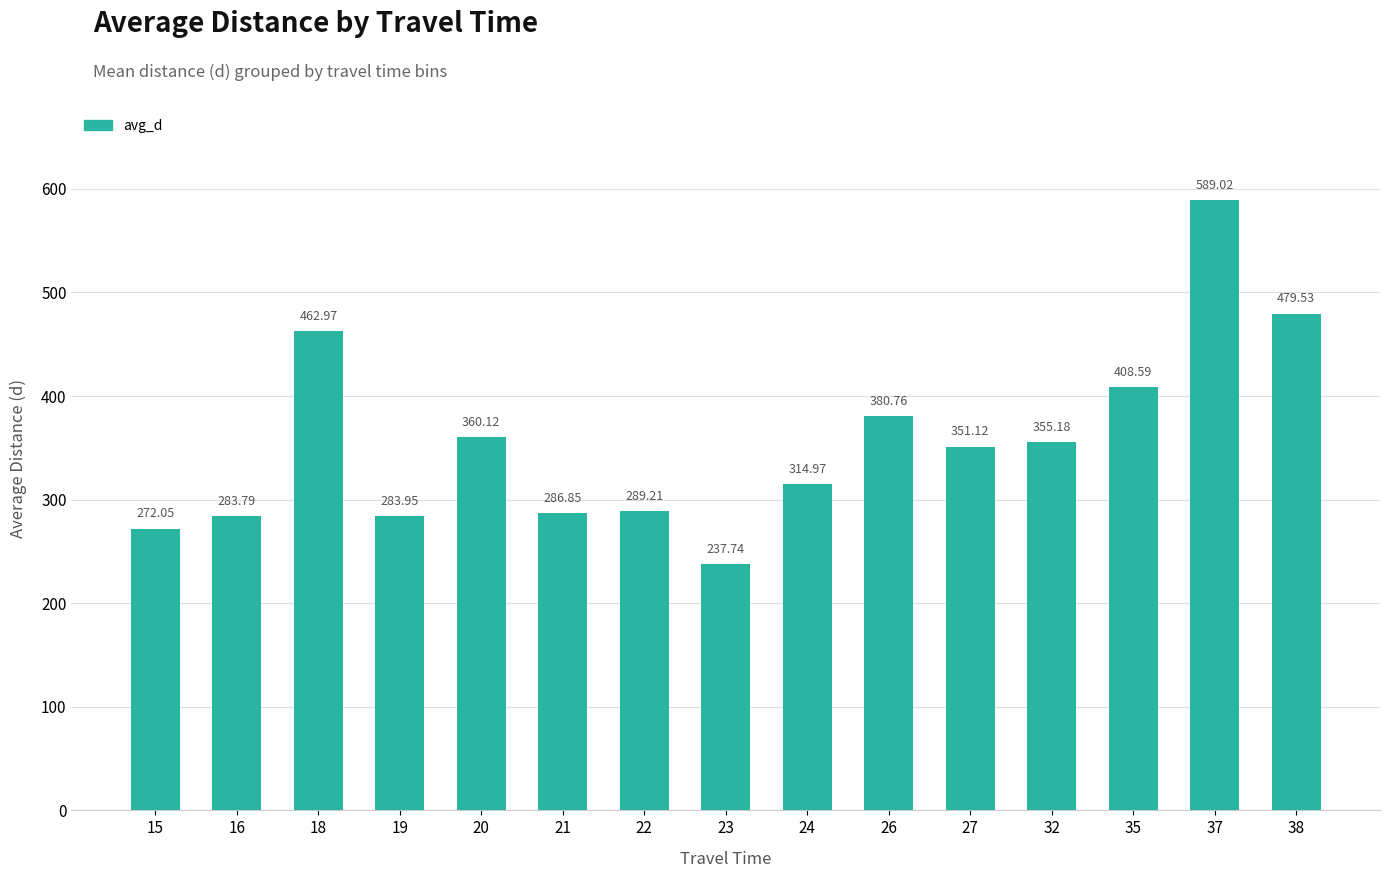

How many series are shown in this chart?

1